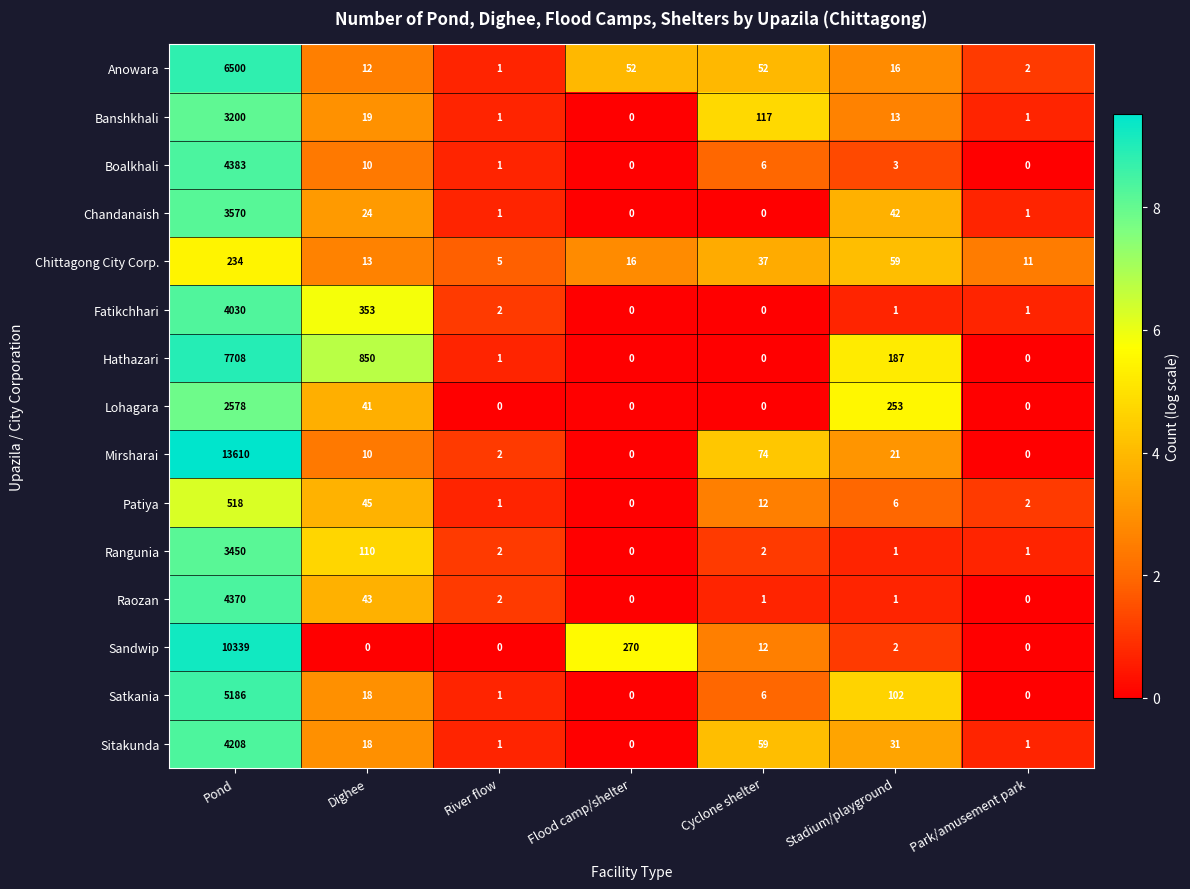

List the series in order of their peak value, highest first.

Mirsharai, Sandwip, Hathazari, Anowara, Satkania, Boalkhali, Raozan, Sitakunda, Fatikchhari, Chandanaish, Rangunia, Banshkhali, Lohagara, Patiya, Chittagong City Corp.